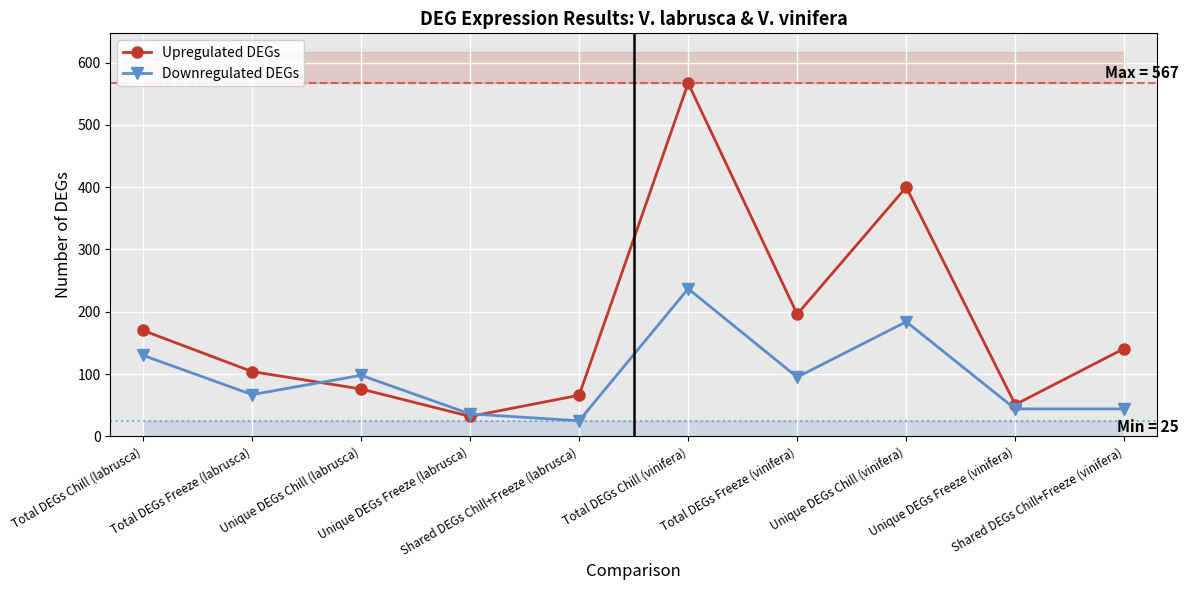

At which label does Downregulated DEGs reach its peak?

Total DEGs Chill (vinifera)